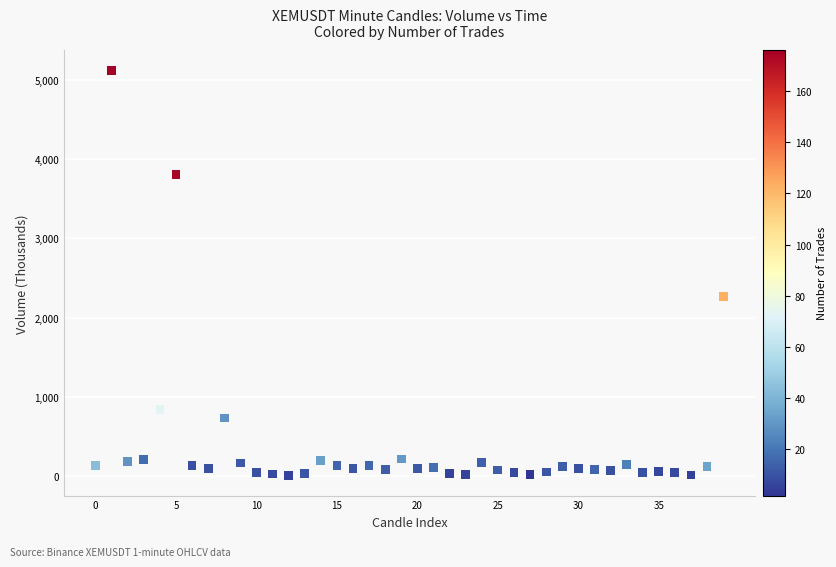

What is the range of Y values (max minus min)?

5111.4